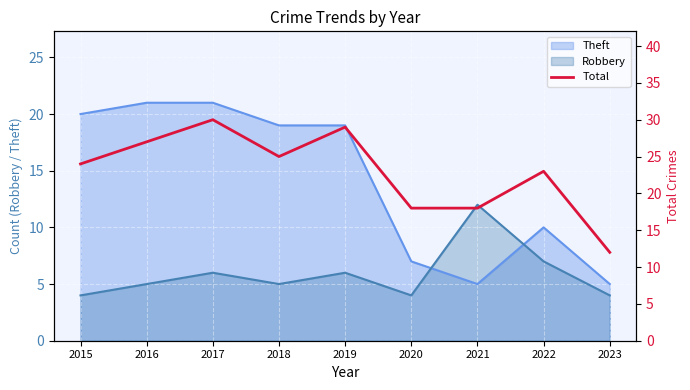

What is the maximum value shown in the chart?

30